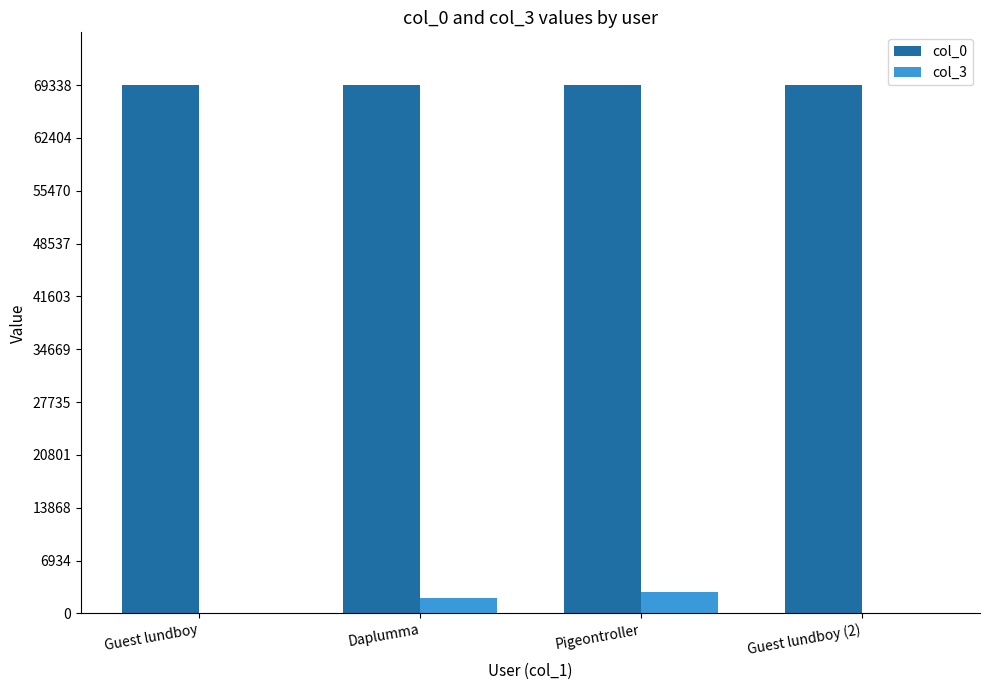

The col_3 series shows 2793 at Pigeontroller. True or false?

True